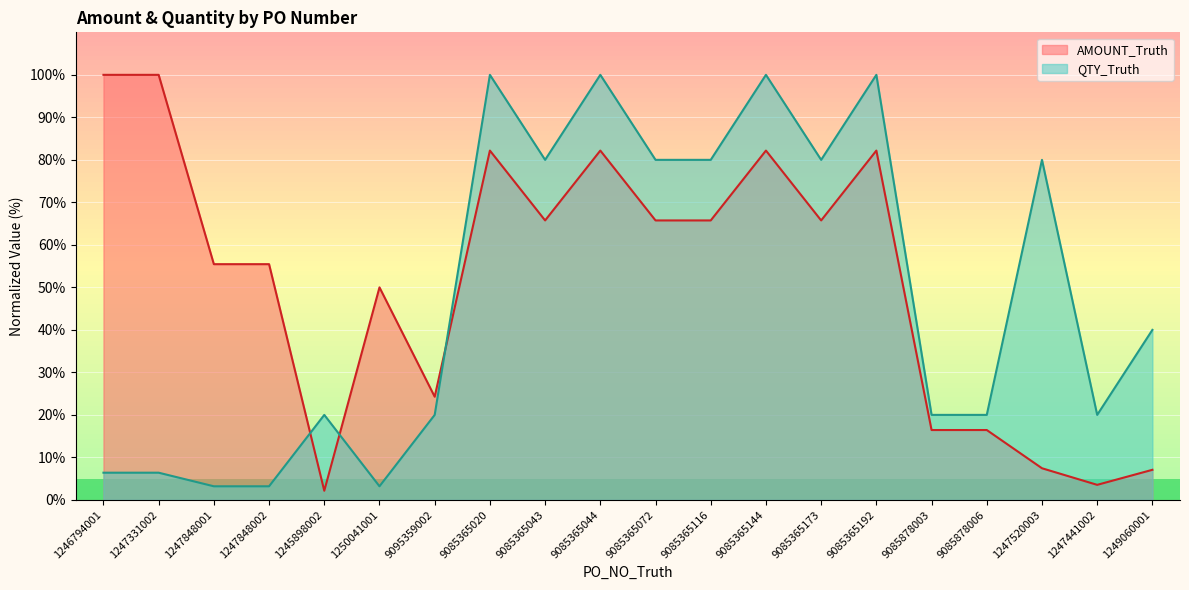

Rank the categories by AMOUNT_Truth value from highest to lowest.

1246794001, 1247331002, 9085365020, 9085365044, 9085365144, 9085365192, 9085365043, 9085365072, 9085365116, 9085365173, 1247848001, 1247848002, 1250041001, 9095359002, 9085878003, 9085878006, 1247520003, 1249060001, 1247441002, 1245898002